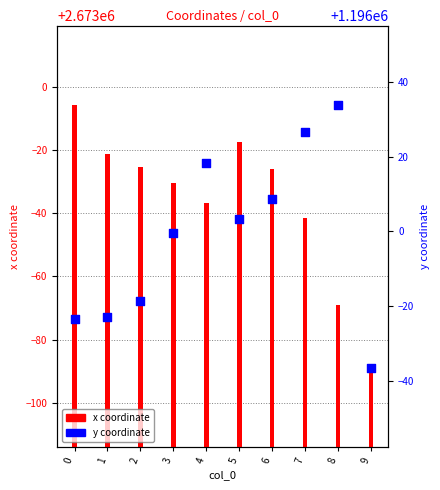

What is the total value across all series at 3?

3868969.2